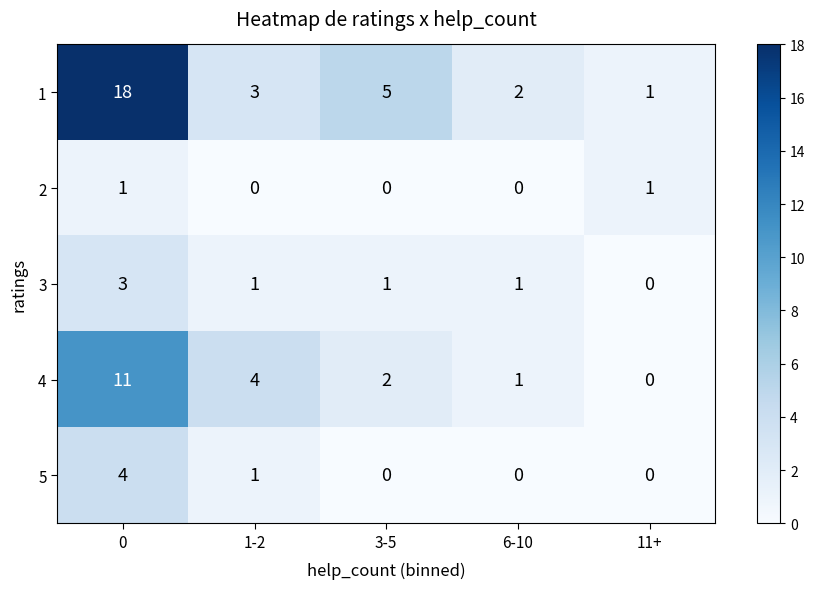

Is it true that 2 equals 0 at 1-2?

True